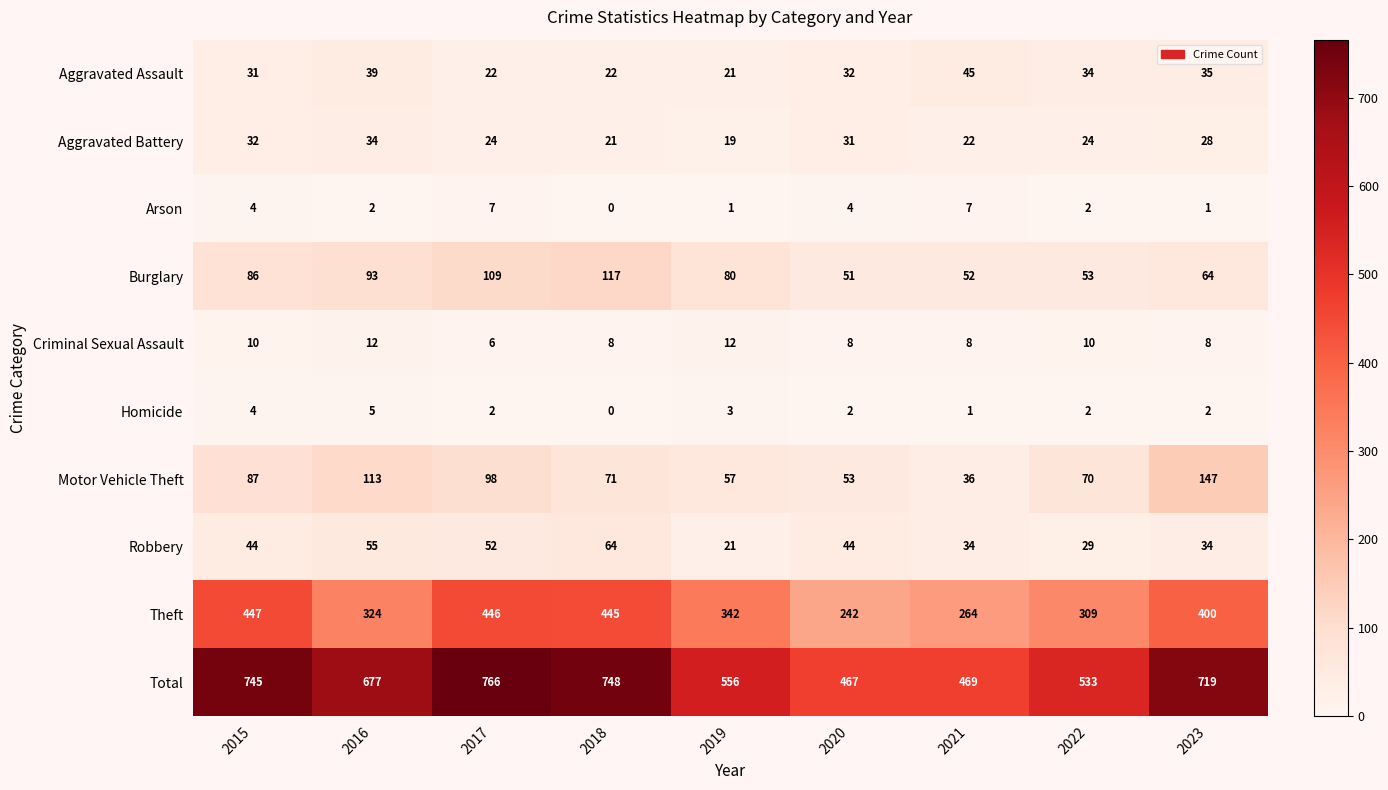

Where is Total nearest to the value 616?

2019